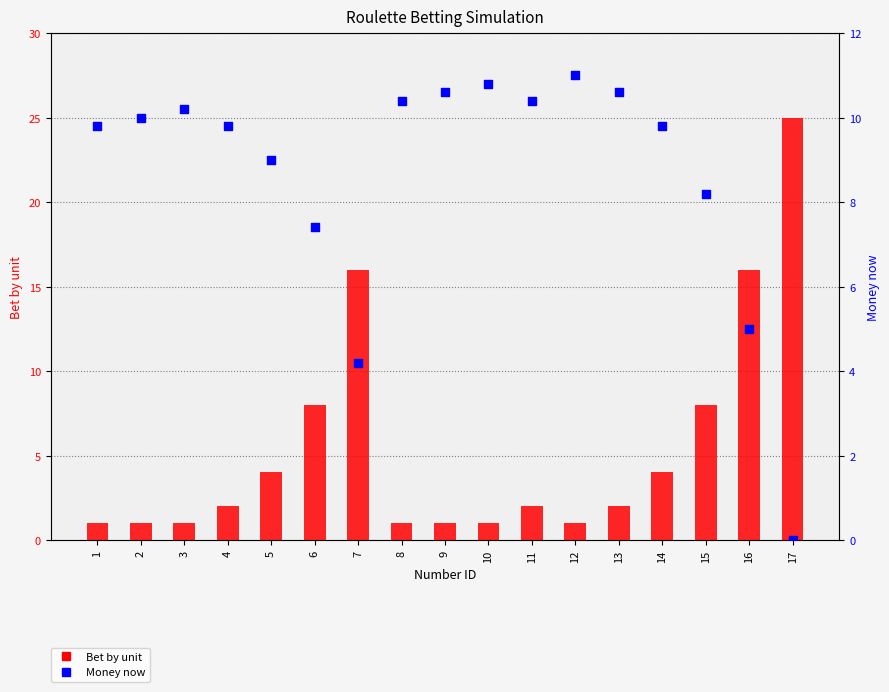

Which series has the largest total across all categories?

Money now